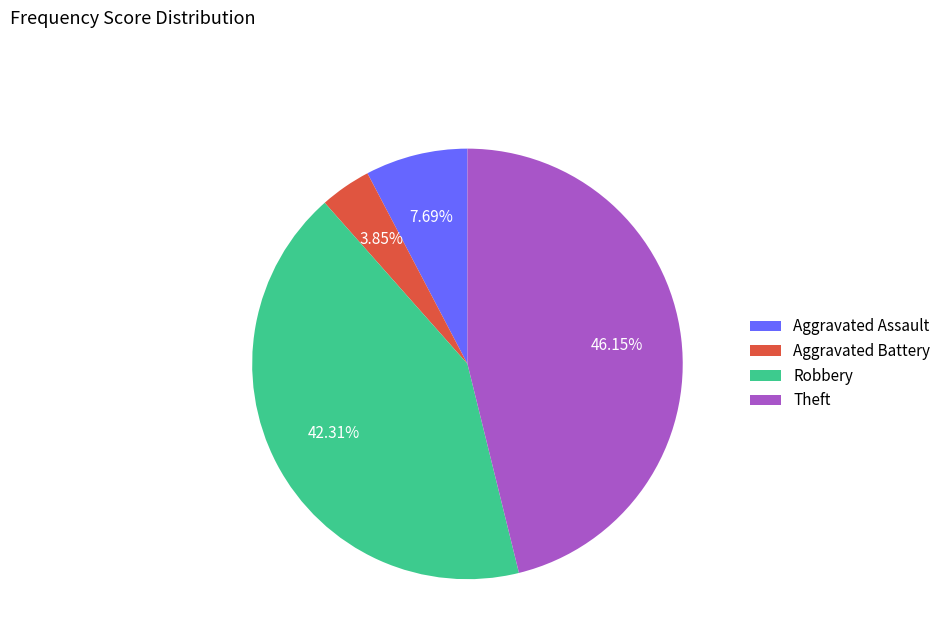

Rank the categories by value from highest to lowest.

Theft, Robbery, Aggravated Assault, Aggravated Battery